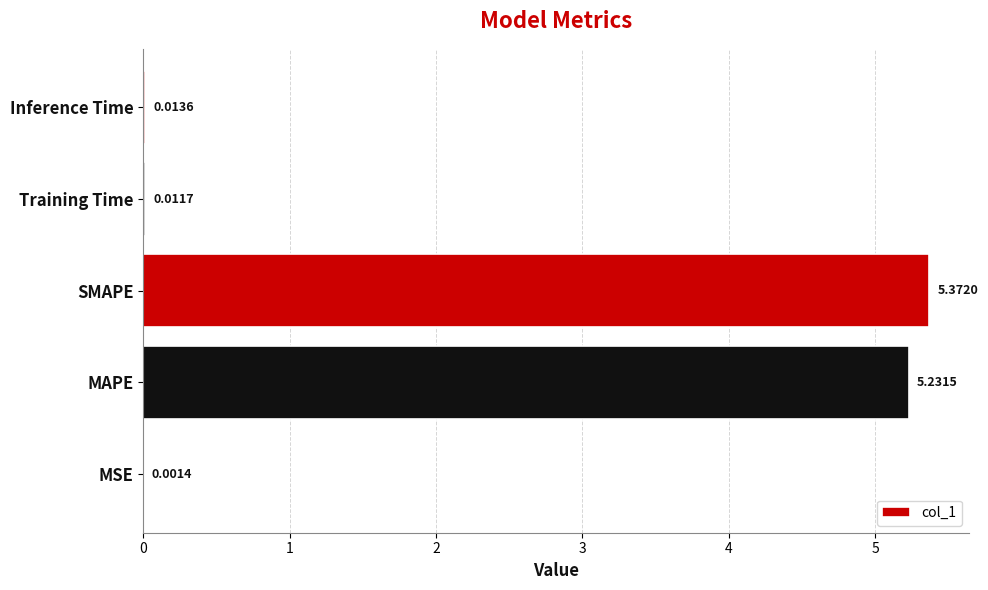

Which category has the highest value across all series?

SMAPE